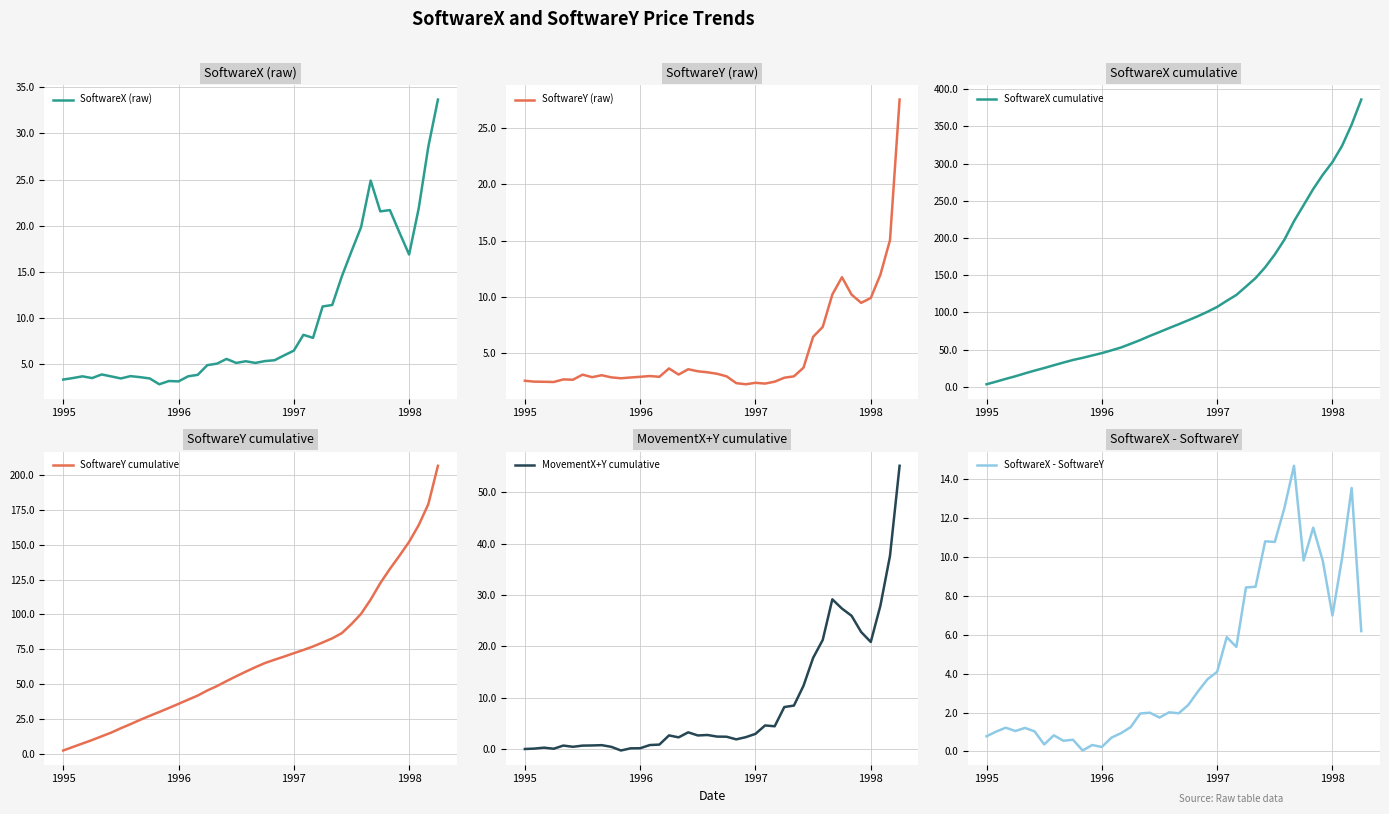

At which category is the sum across all series the highest?

39